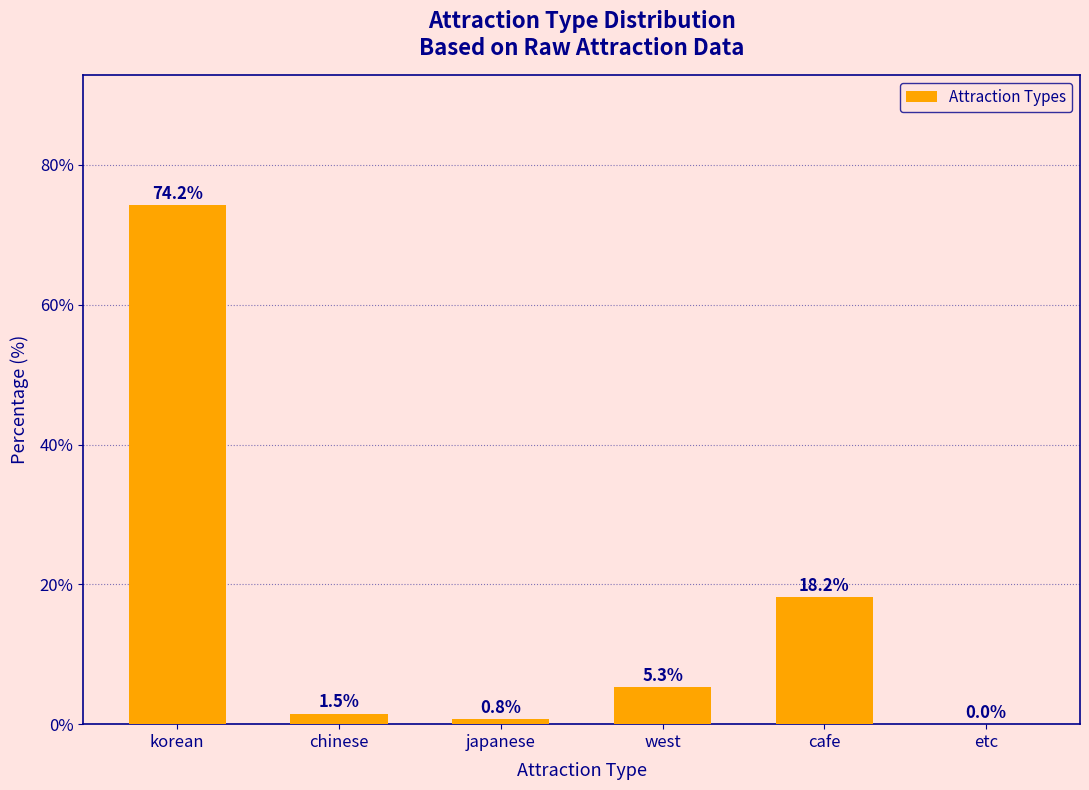

Where does the data first go above 5?

korean